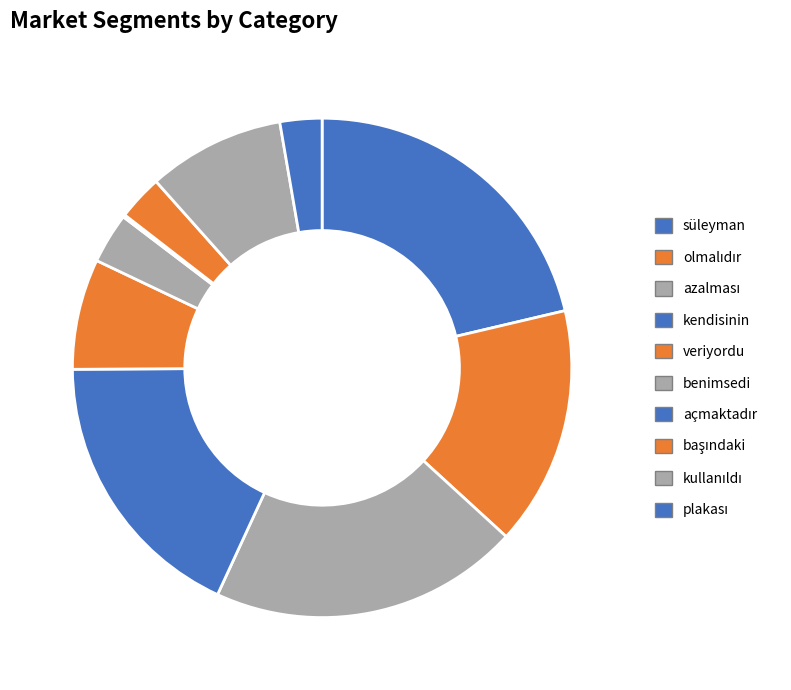

How many segments does this pie chart have?

10